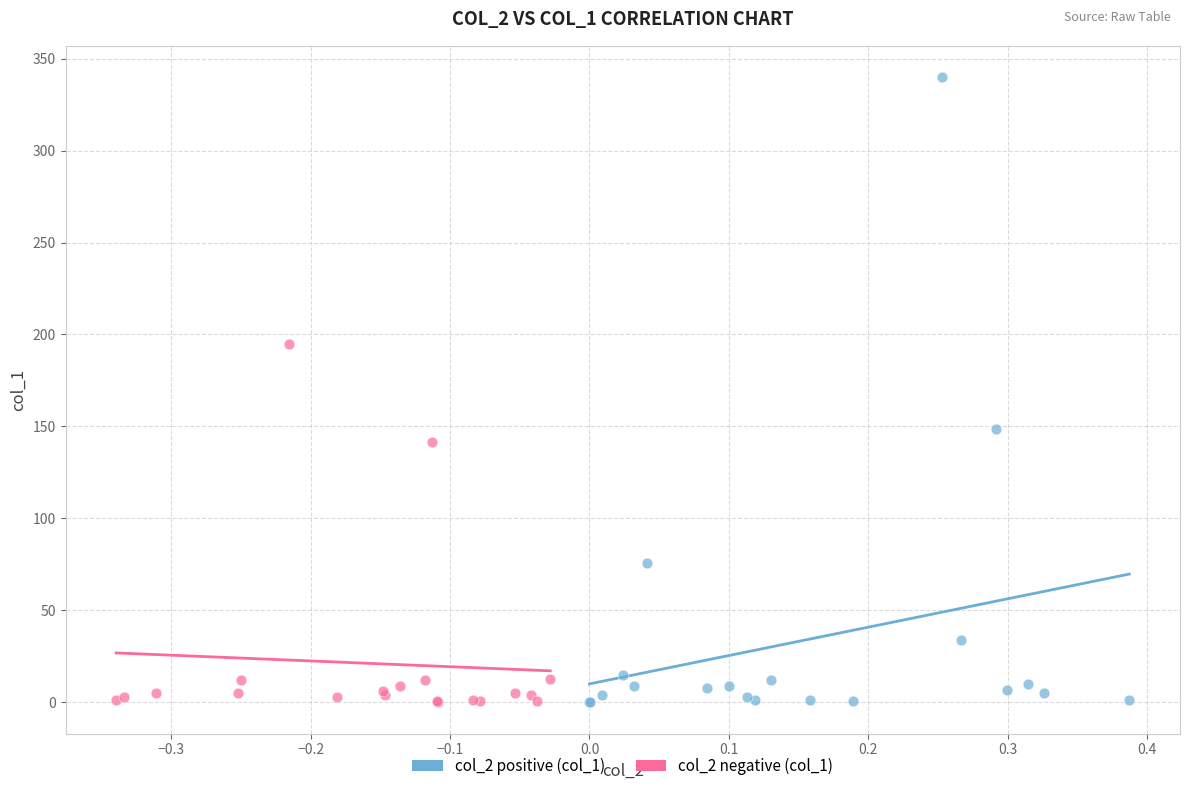

Which series reaches the maximum Y coordinate?

col_2 positive (col_1)